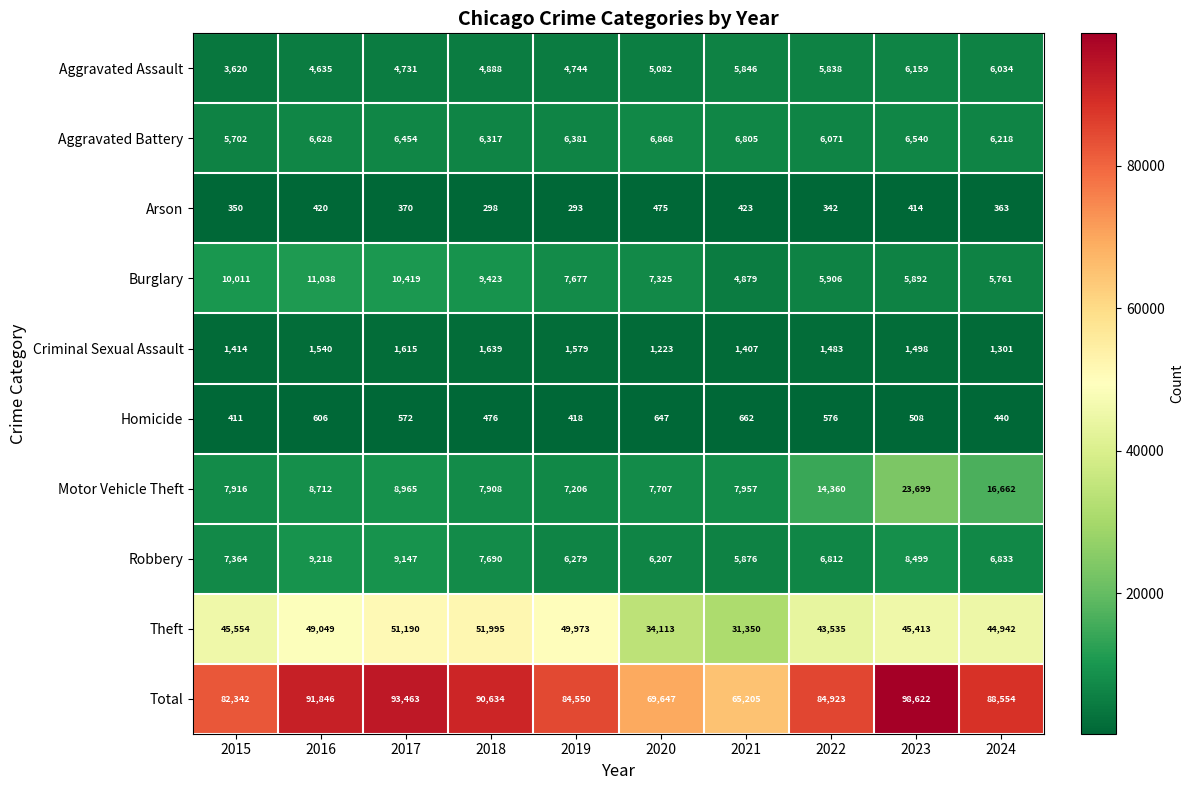

Which series has the widest spread of values?

Total